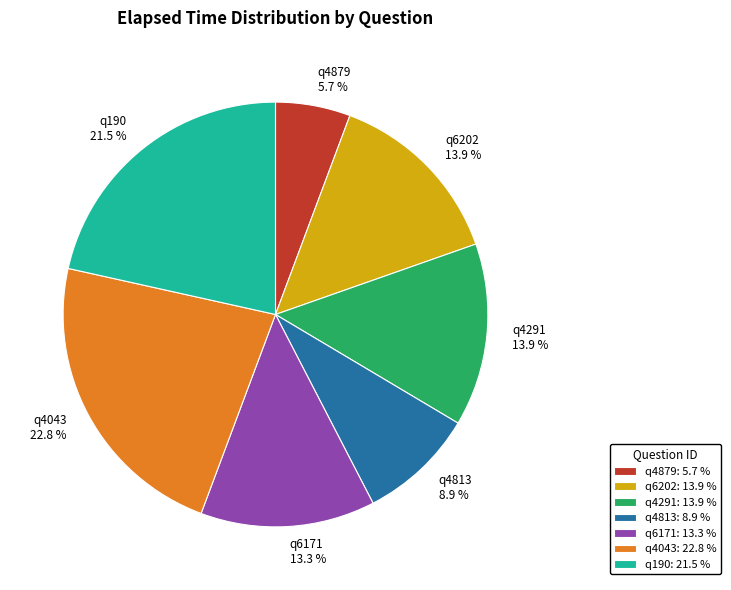

What is the total percentage of q4043 and q4879?

28.5%